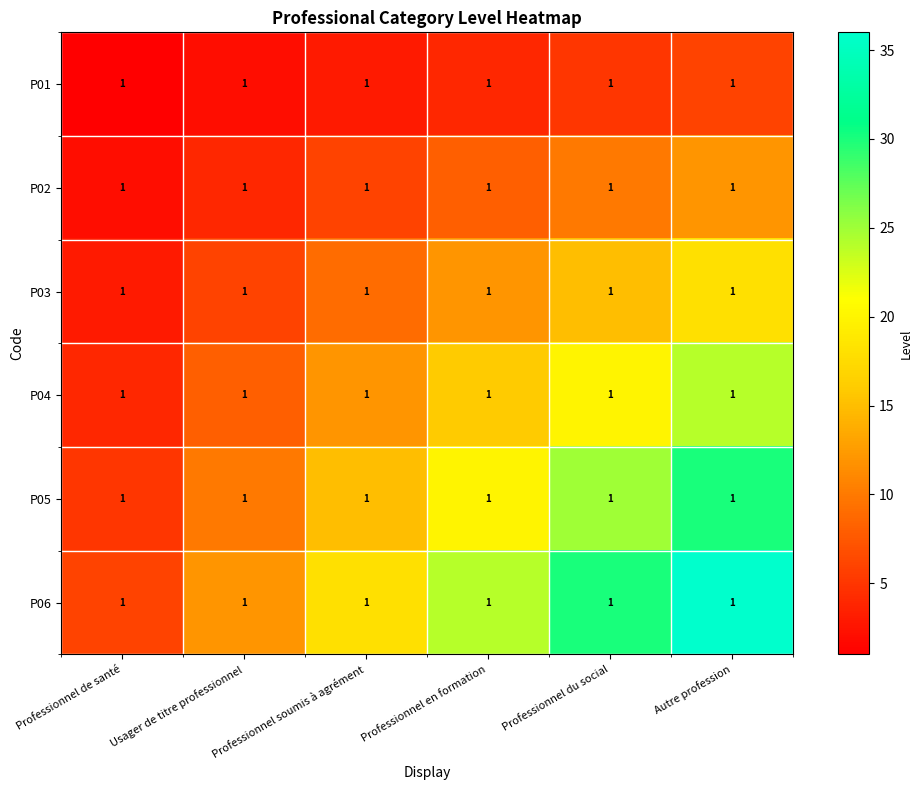

Which category has the highest value in the P05 series?

Autre profession